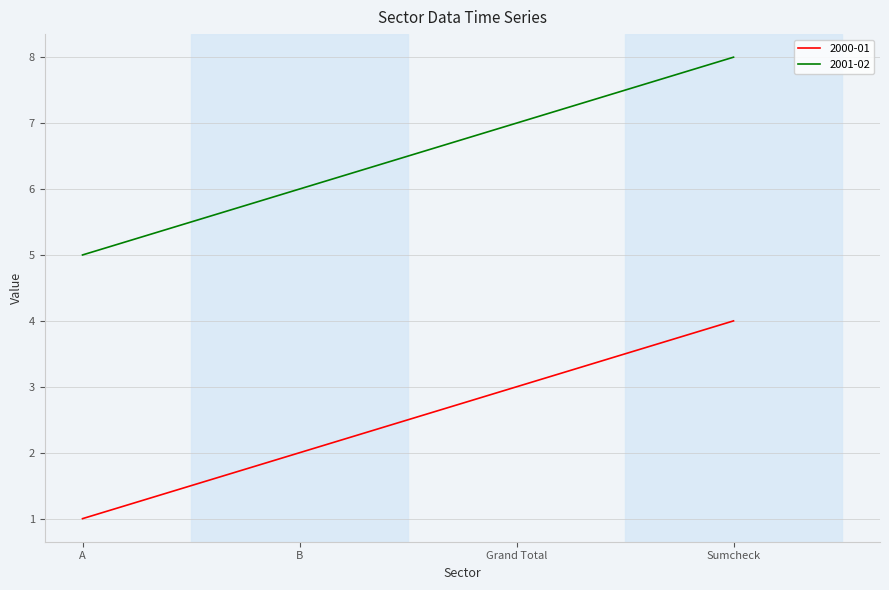

How many 2001-02 values are between 6 and 8?

3